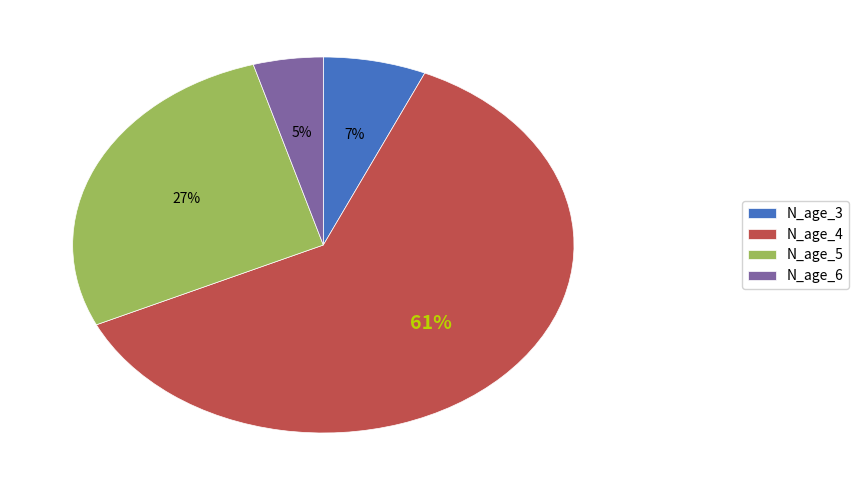

Is it true that N_age_4 is 56% of the pie?

False